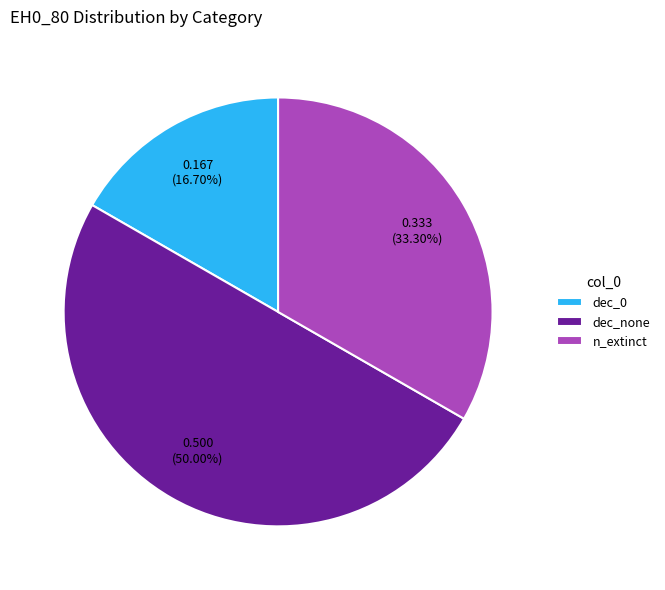

To the nearest percent, what is the average slice percentage?

33%